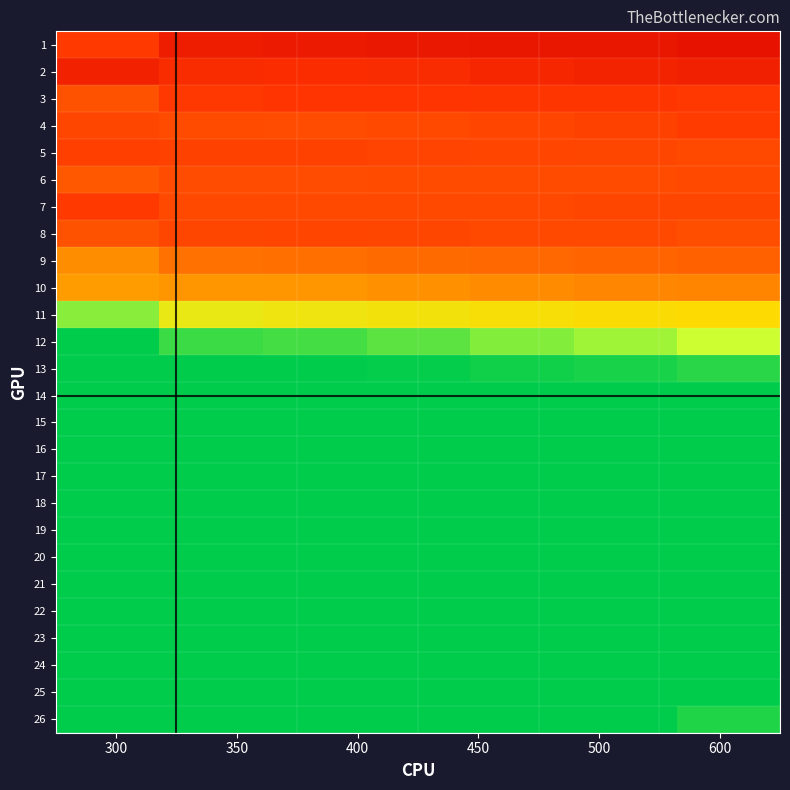

What is the greatest value displayed?

60.0